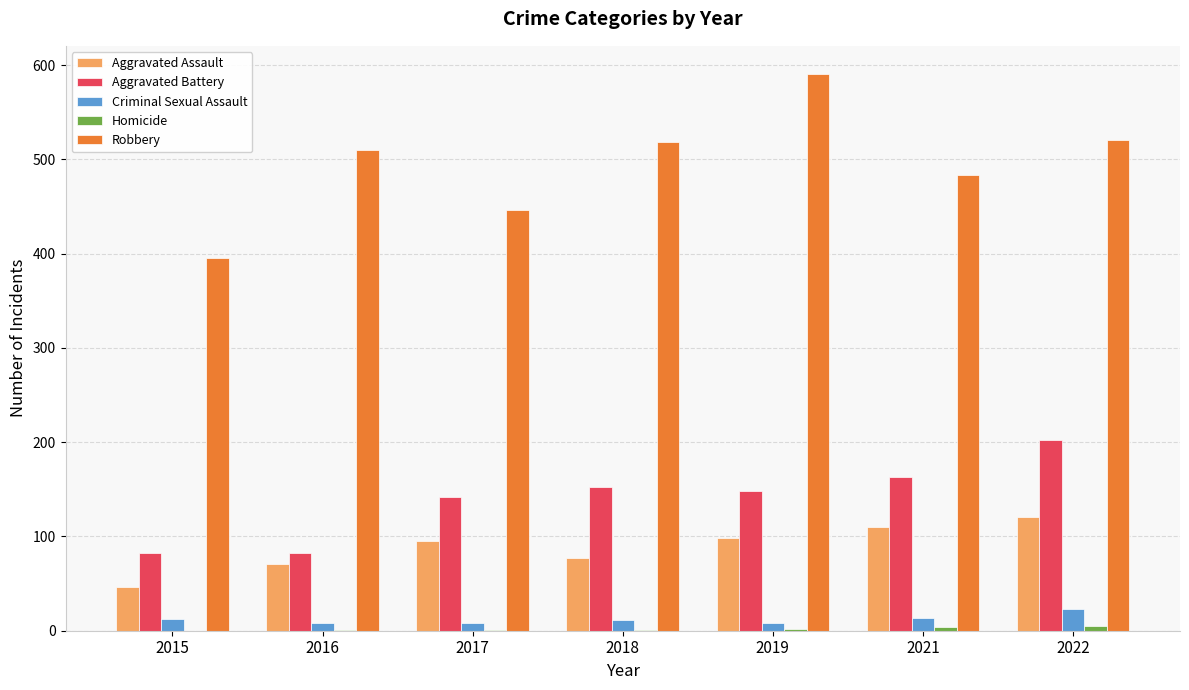

What is the sum of all Criminal Sexual Assault values?

84